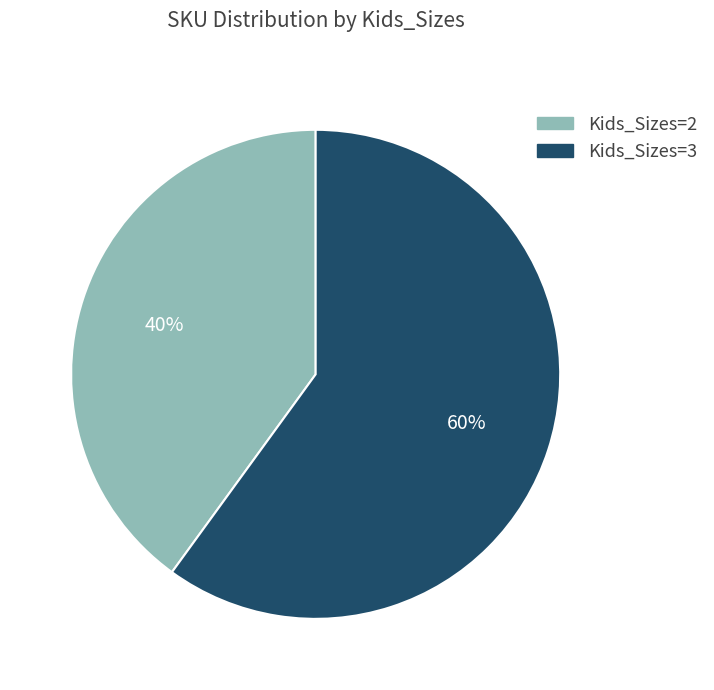

What is the ratio of the value at Kids_Sizes=3 to the value at Kids_Sizes=2?

1.5